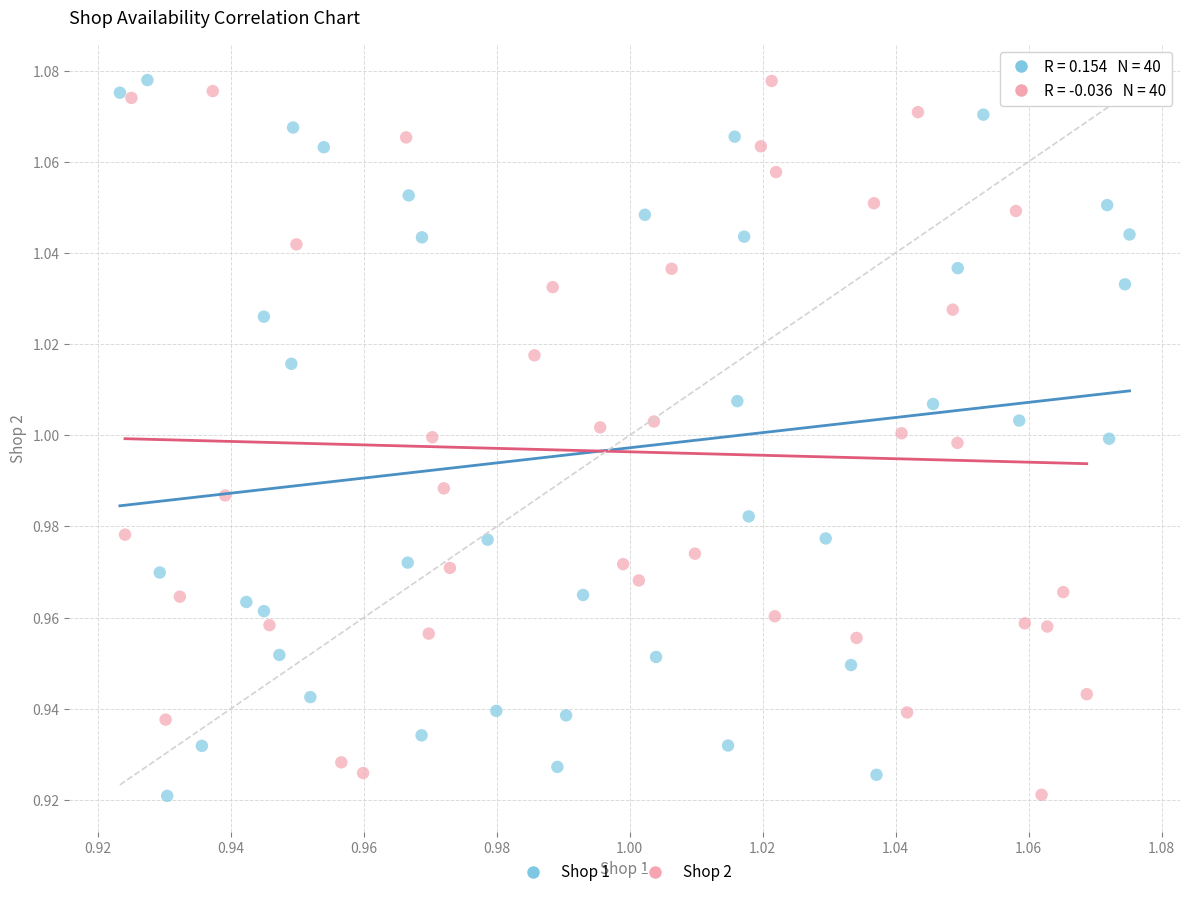

What are all the series names shown in the legend?

Shop 1, Shop 2